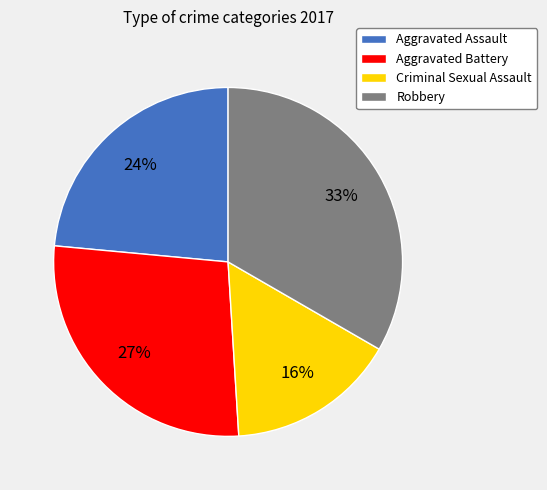

What is the smallest slice in the pie chart?

Criminal Sexual Assault